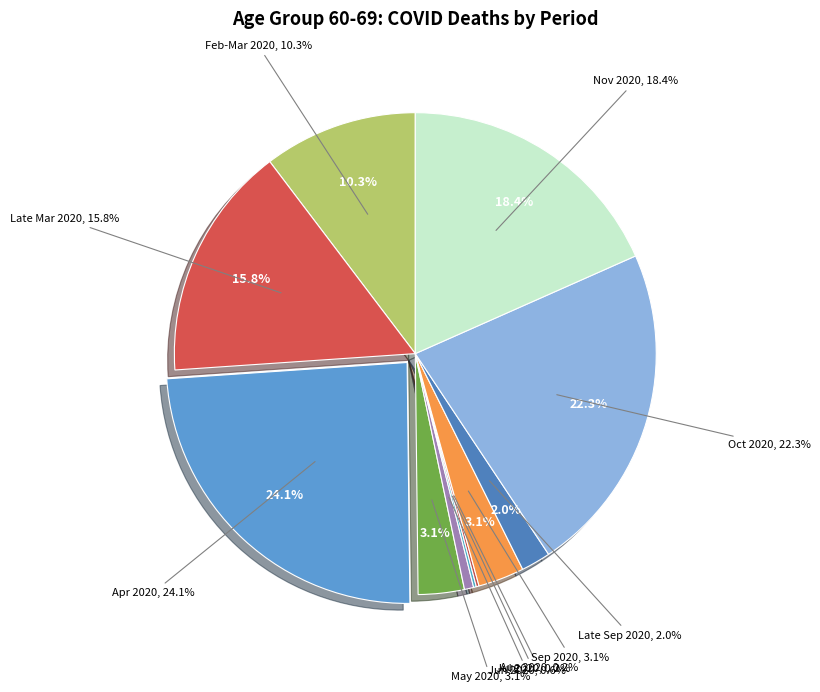

Between 2020-05-18 and 2020-09-07, which is larger?

2020-05-18